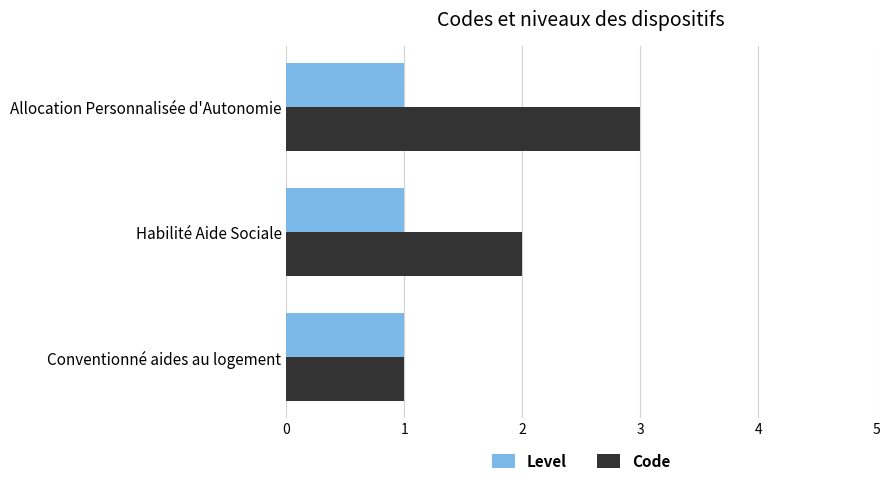

What is the sum of all Level values?

3